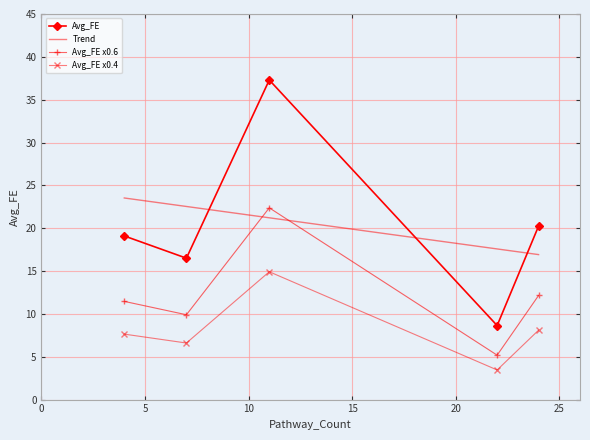

True or false: the data shows 13.5 at 11.

False